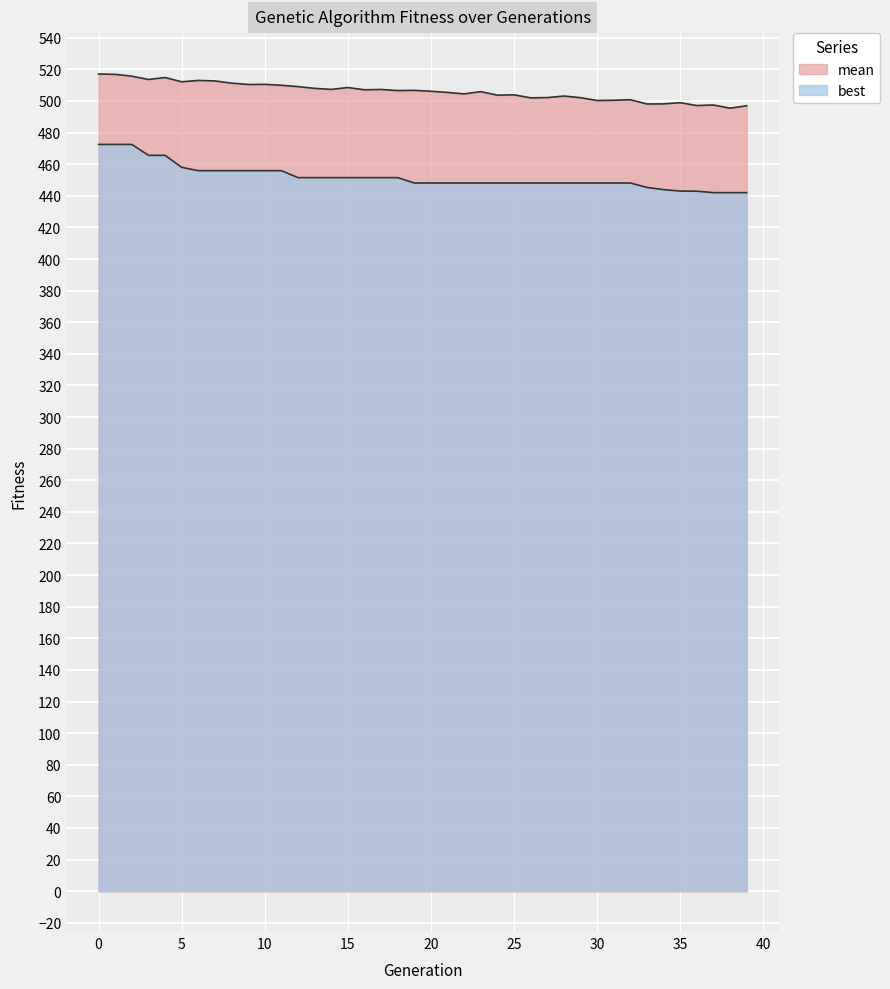

Is it true that best equals 599.1 at 23?

False